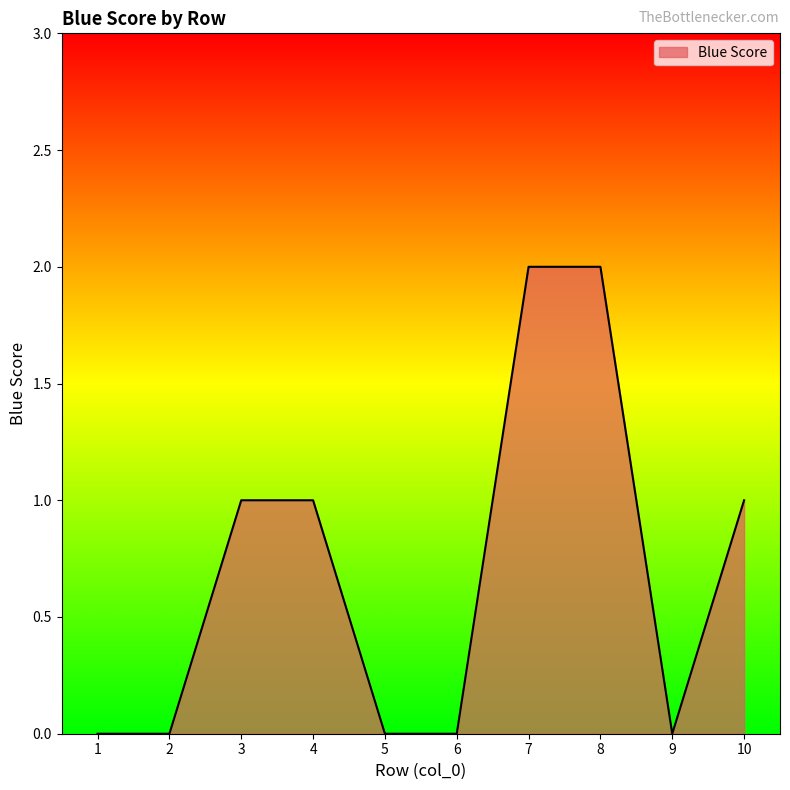

Reading left to right, what are all the values shown in this chart?

0	0	1	1	0	0	2	2	0	1